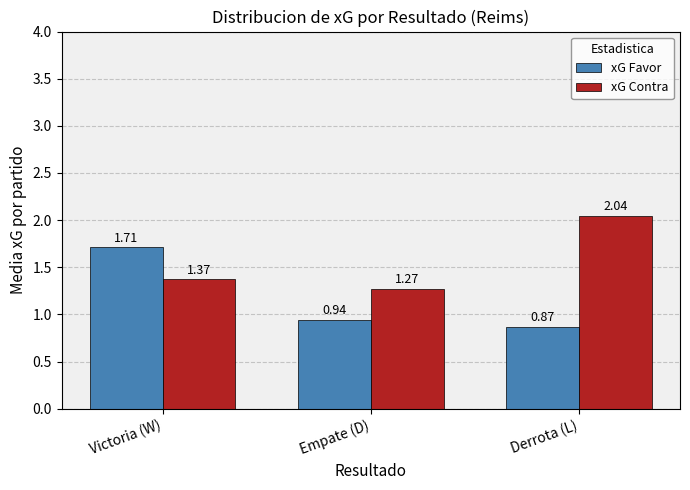

What is the sum of all xG Contra values?

4.7